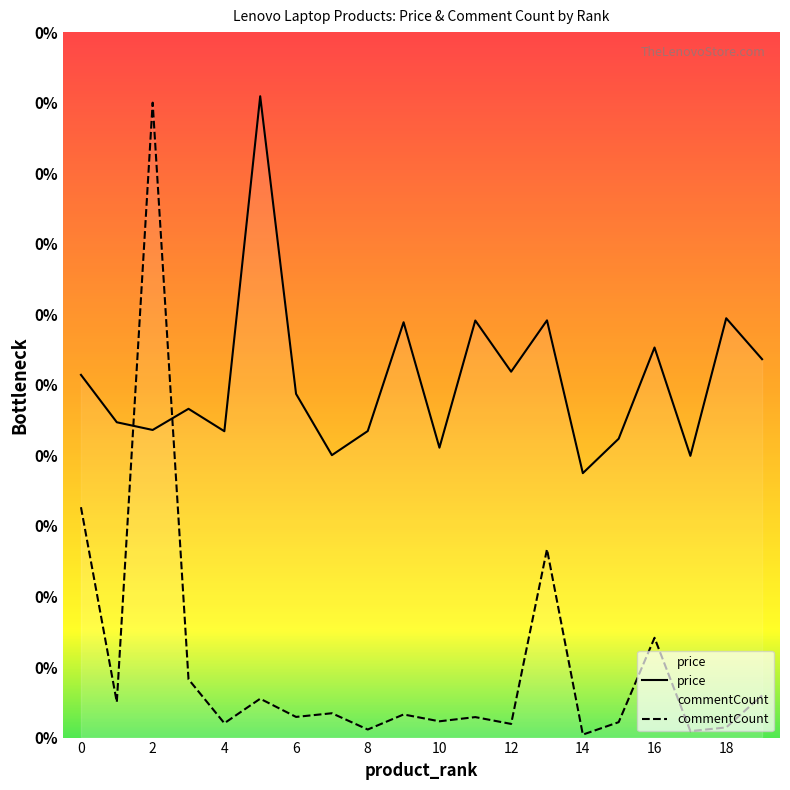

Rank the series at 2 from highest to lowest value.

commentCount, price